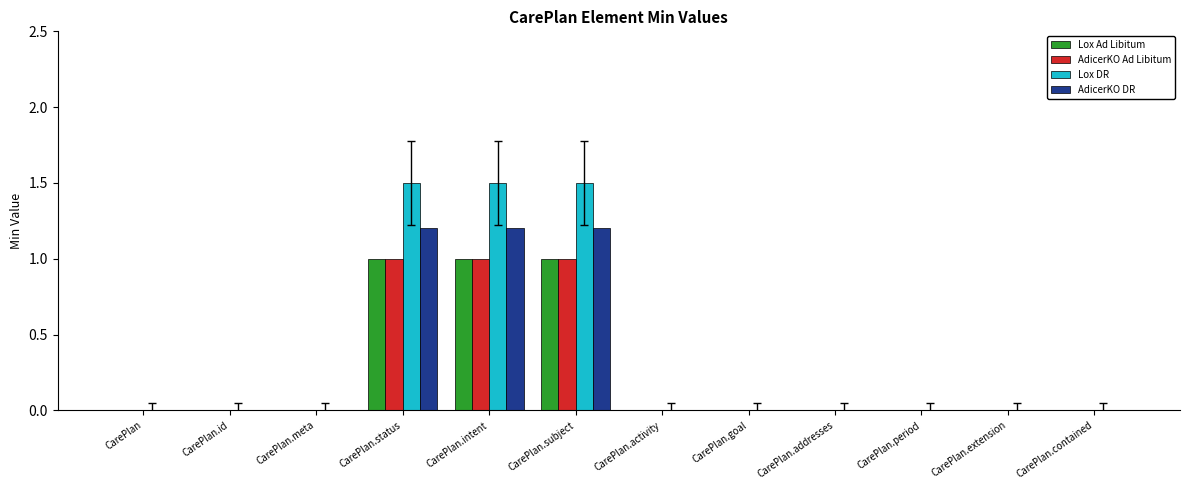

What value does the Lox Ad Libitum series have at CarePlan.subject?

1.0